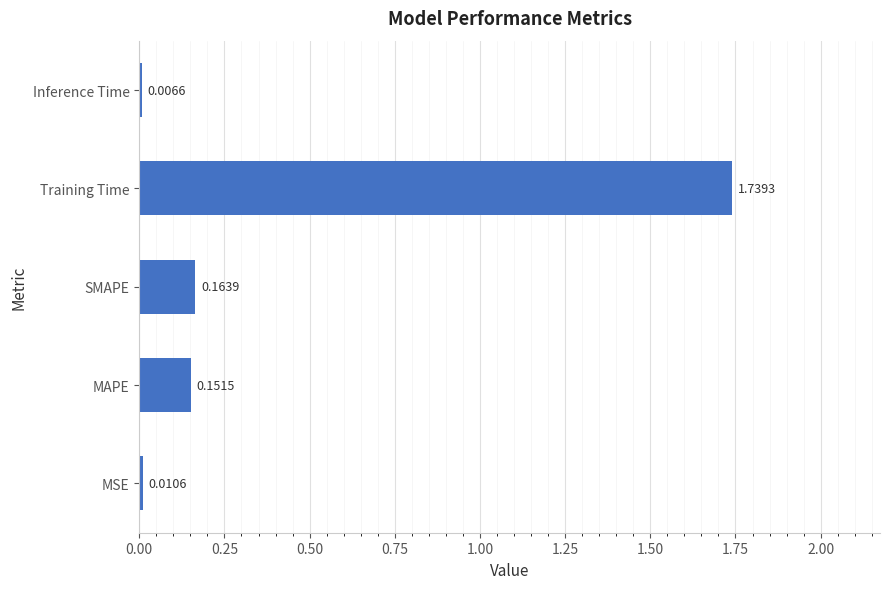

Which label corresponds to the largest value in the chart?

Training Time